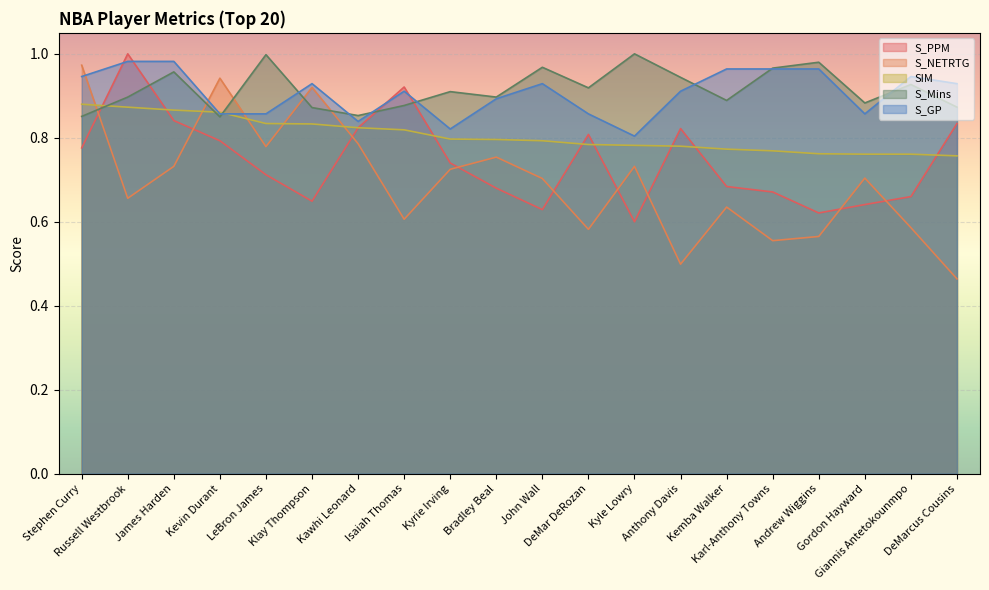

What is the value of the S_PPM point at the 8th from the left?

0.9